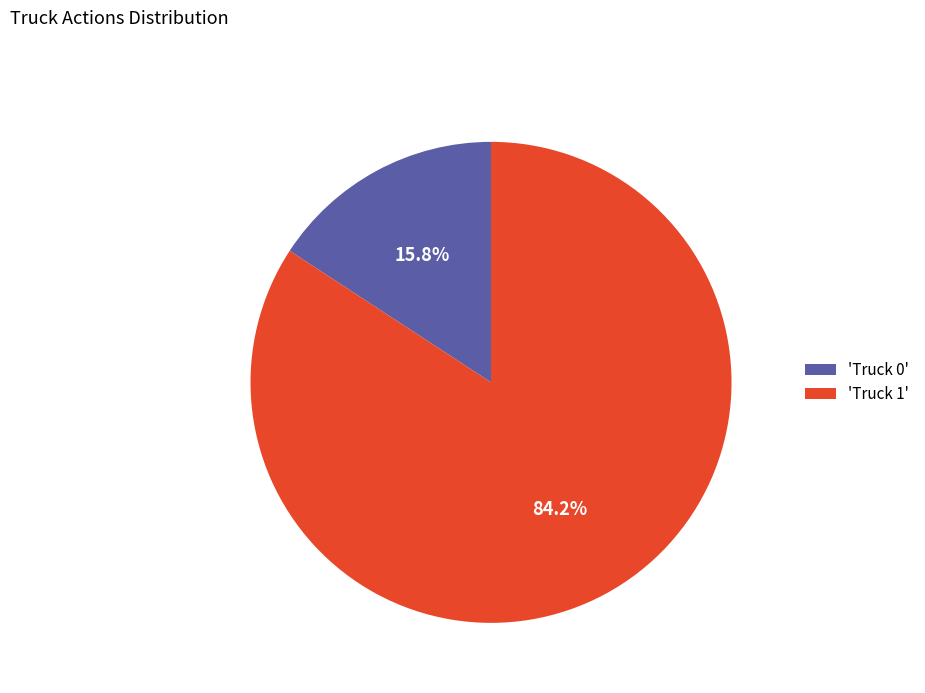

To the nearest percent, what is the average slice percentage?

50%